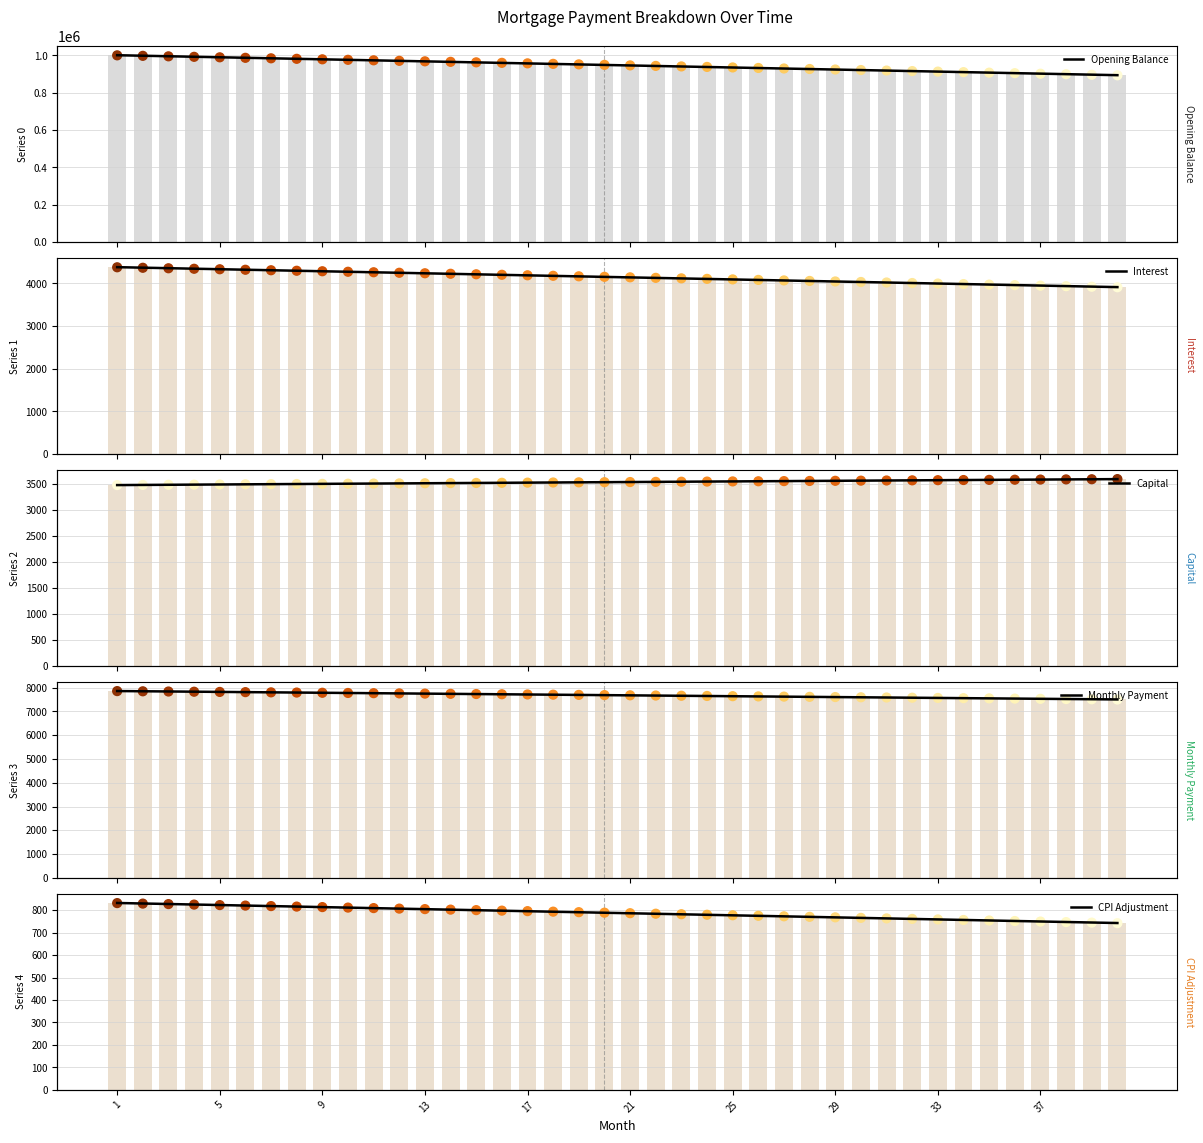

What is the total value across all series at 2?

1014708.5